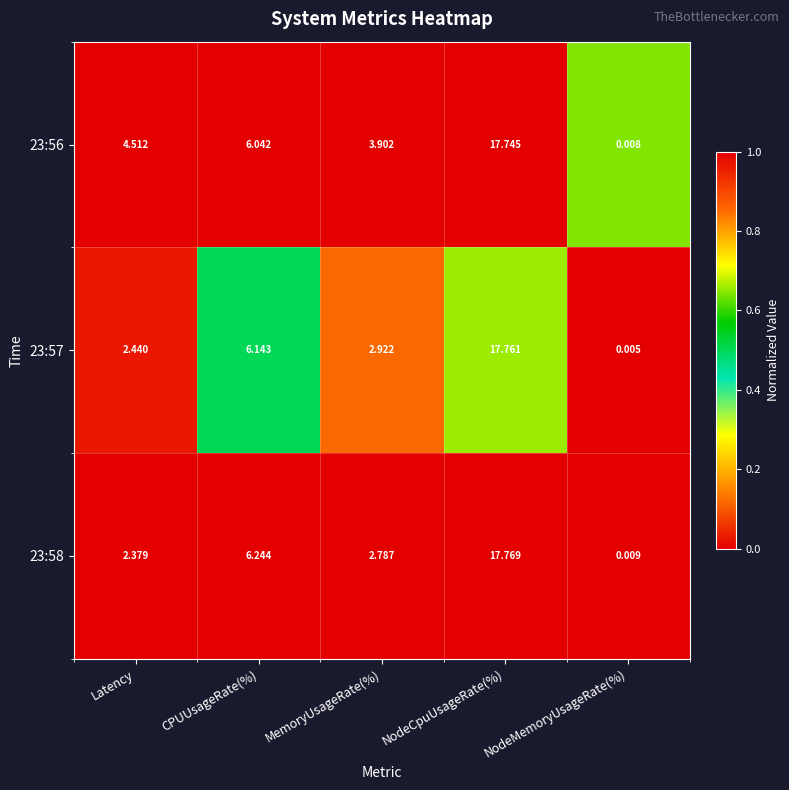

At which category is the sum across all series the highest?

NodeCpuUsageRate(%)